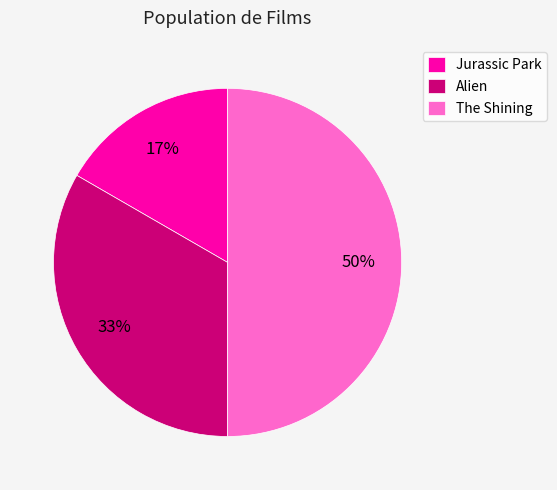

To the nearest percent, what portion does Jurassic Park represent?

17%